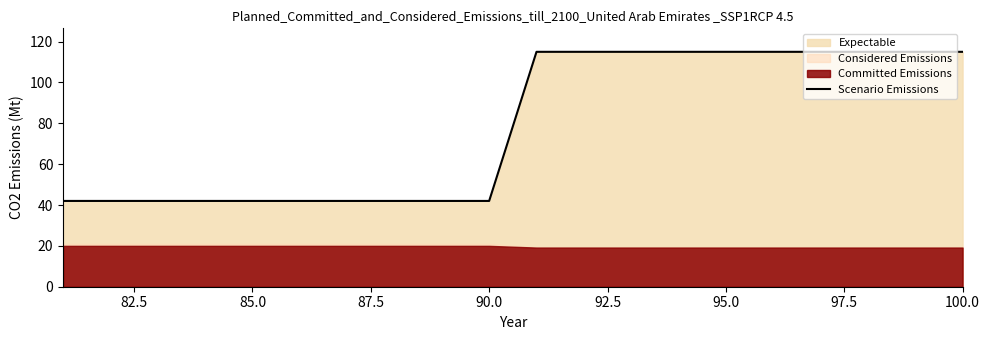

What is the maximum value for Scenario Emissions?

115